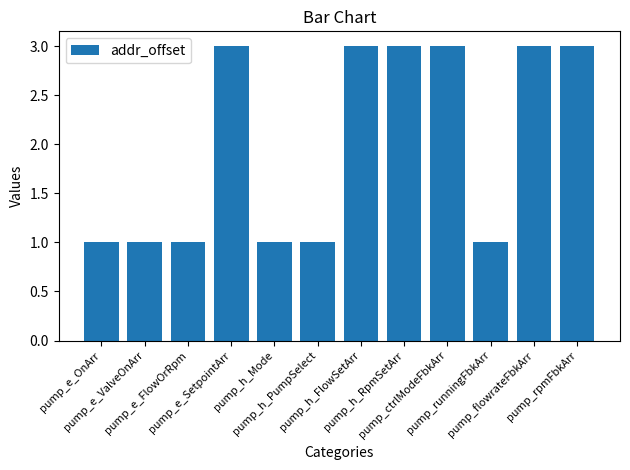

What is the ratio of the value at pump_rpmFbkArr to the value at pump_e_SetpointArr?

1.0